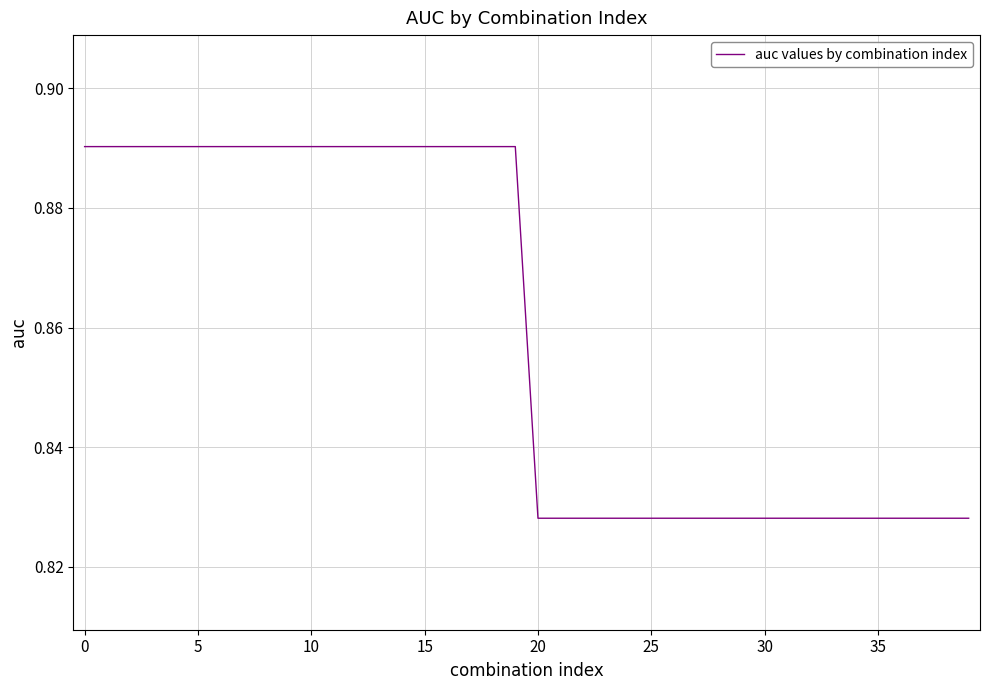

Does the chart display data point markers on the line(s)?

No